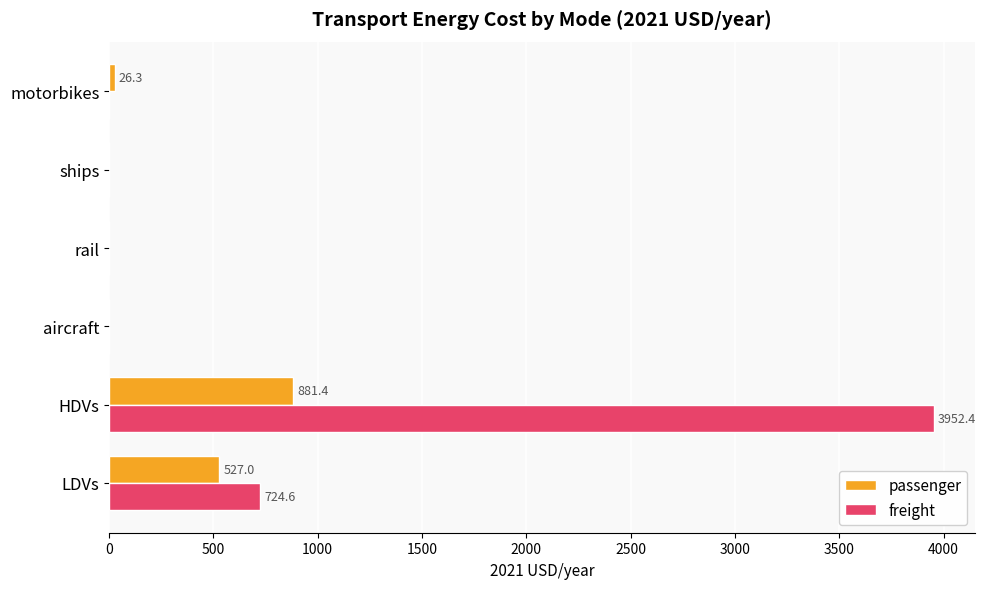

True or false: freight has a value of 401.2 at LDVs.

False